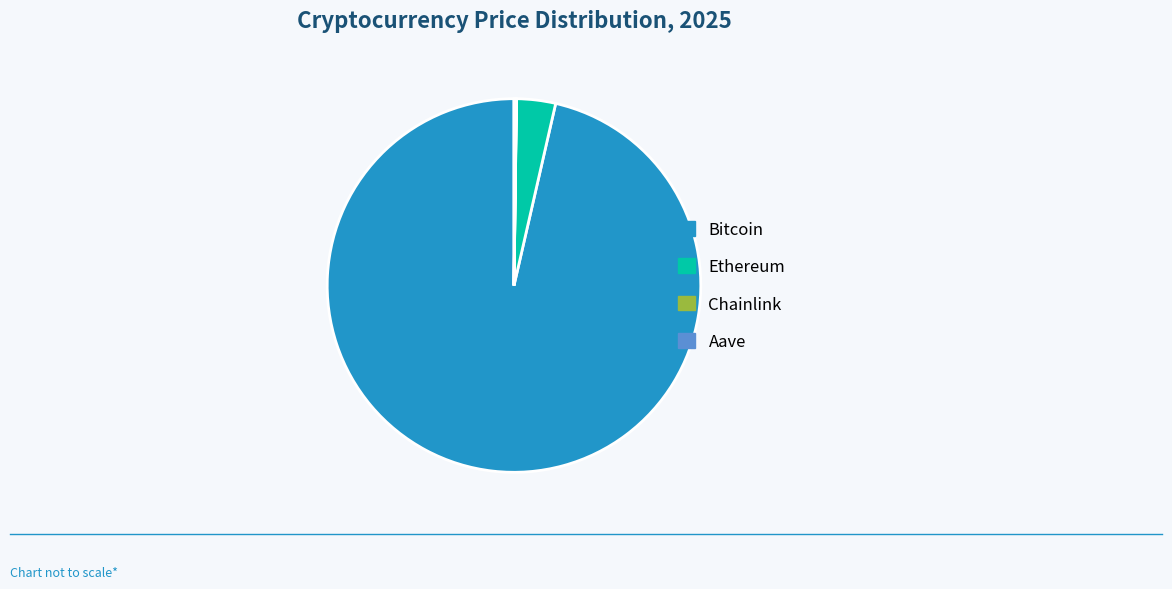

Which slice is the largest?

Bitcoin